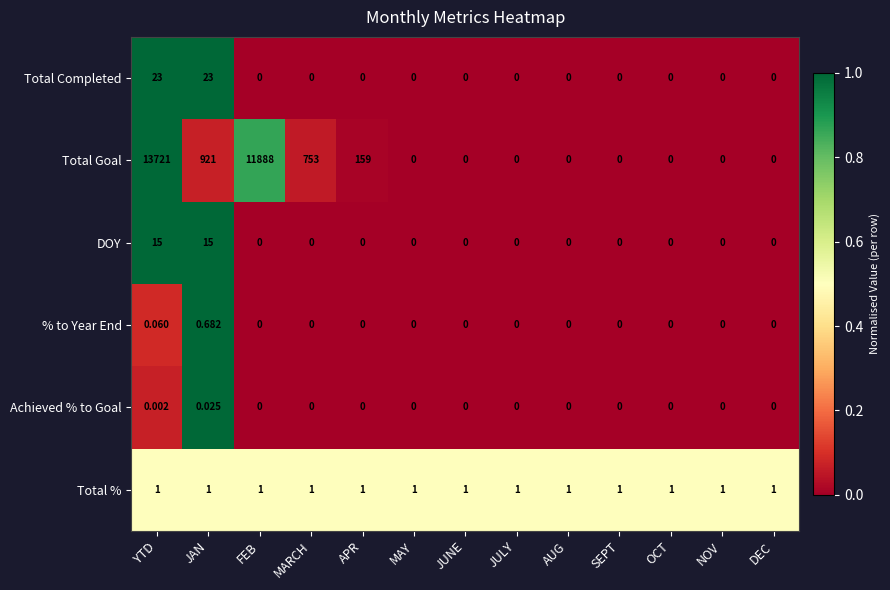

Which series has the largest total across all categories?

Total Goal